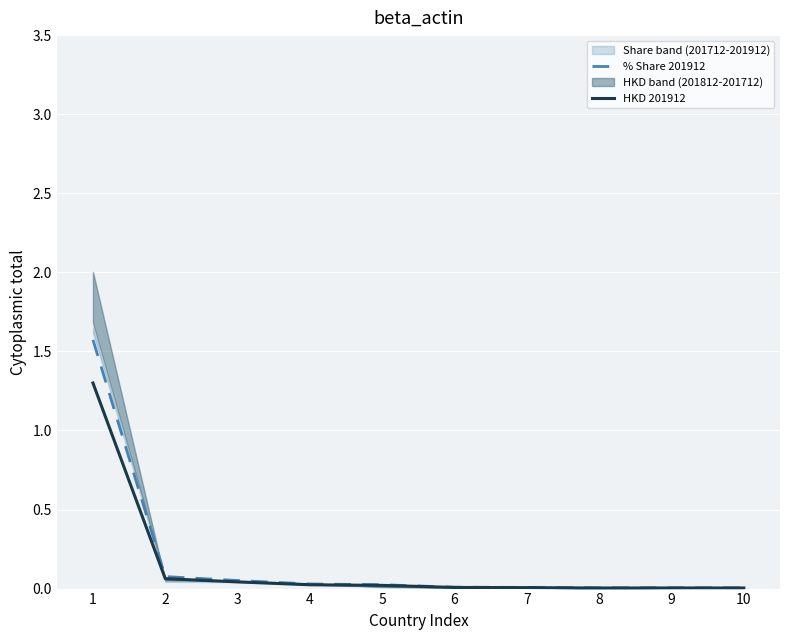

Rank the categories by % Share 201912 value from lowest to highest.

8, 10, 9, 7, 6, 5, 4, 3, 2, 1